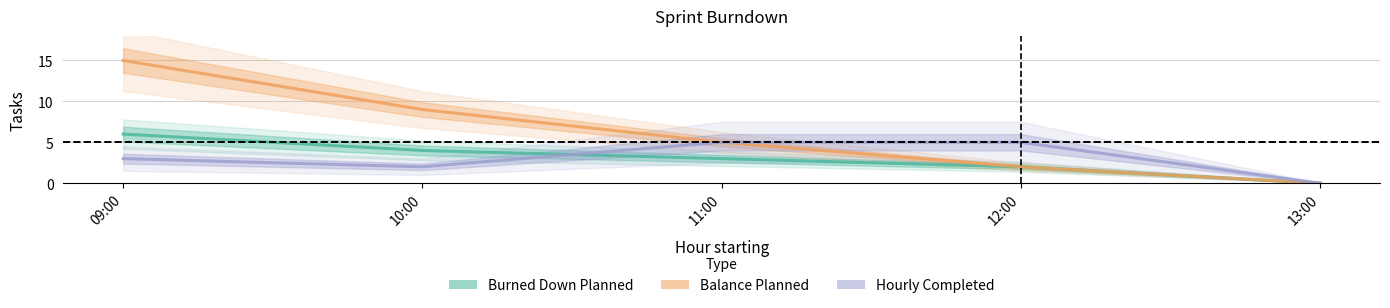

Where is Balance Planned nearest to the value 7?

10:00